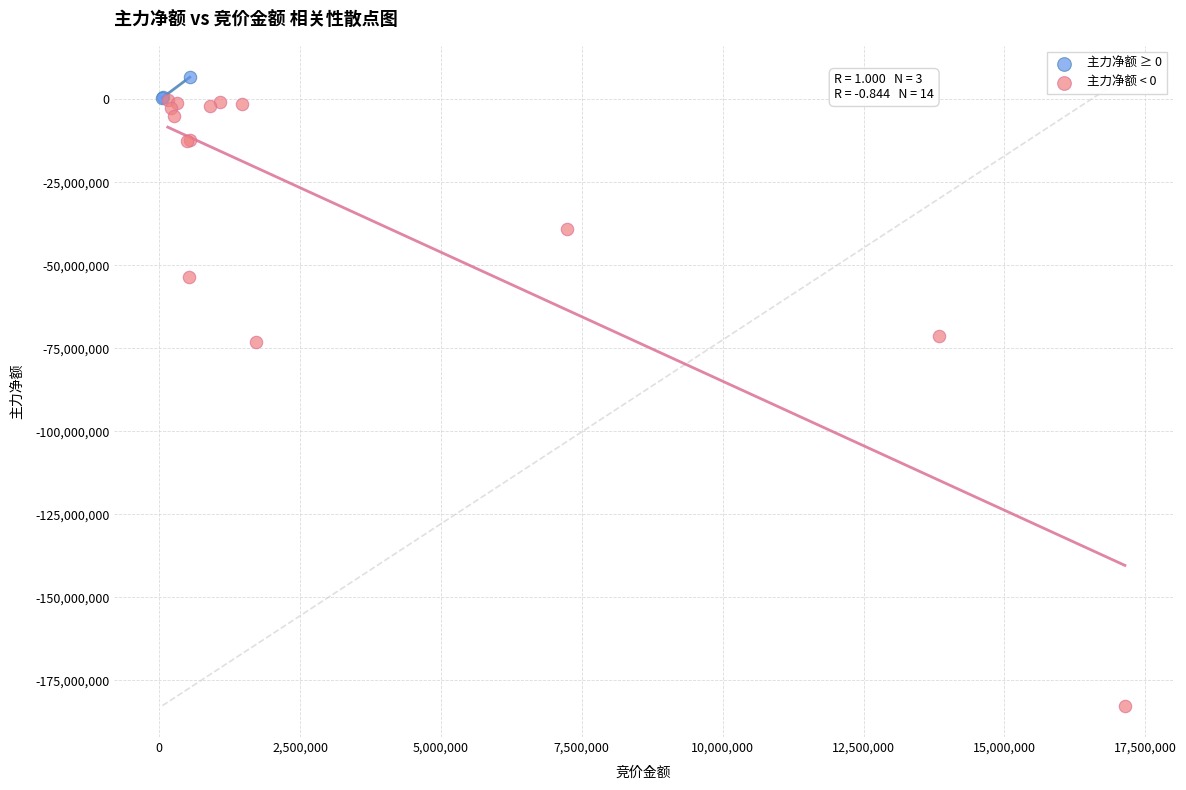

Which series has the widest spread of Y values?

主力净额 < 0